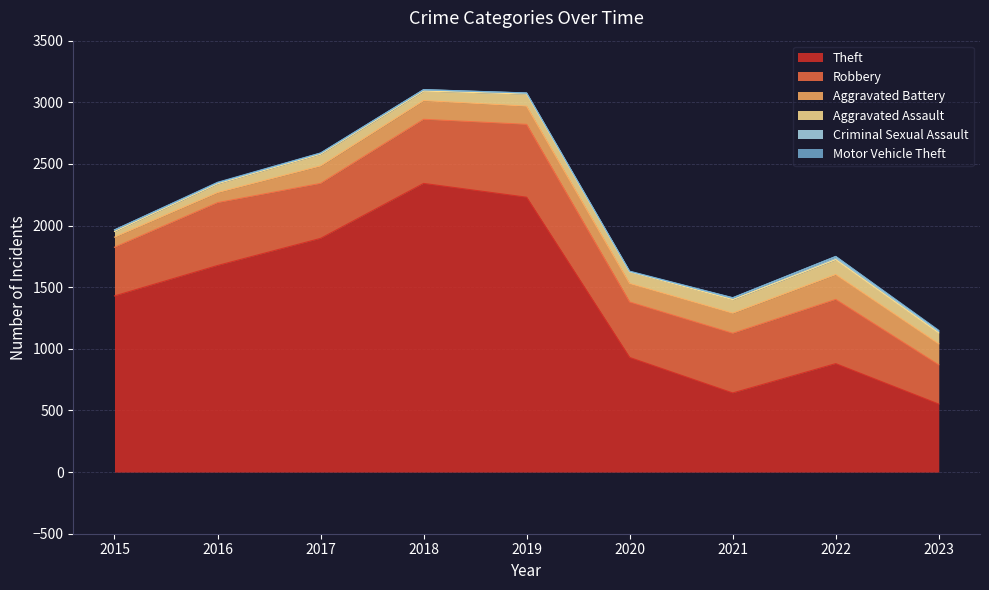

How many data points in Theft are less than 1429?

4